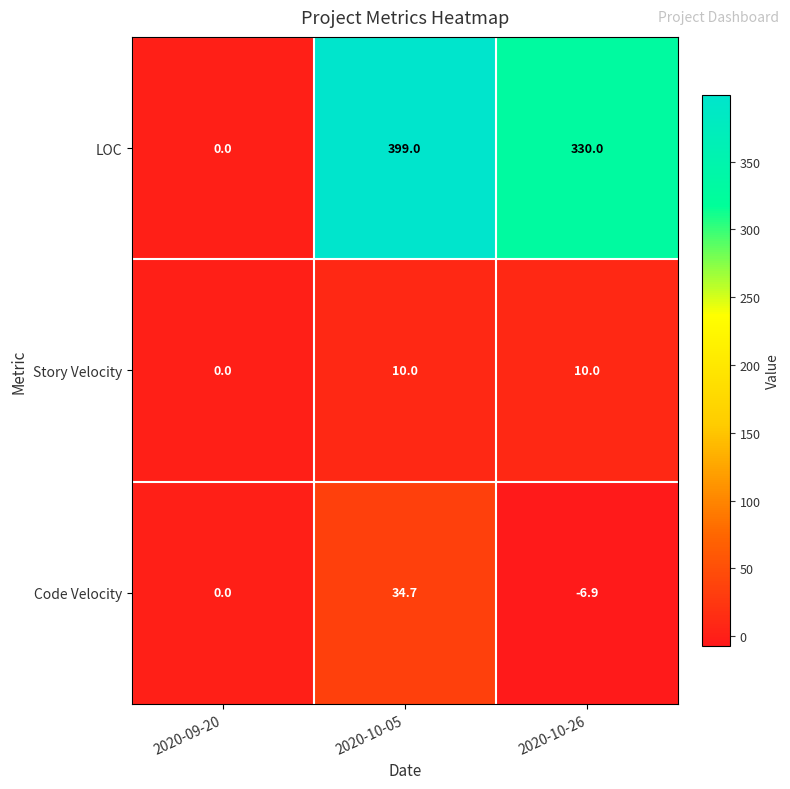

How many categories are shown in the chart?

3